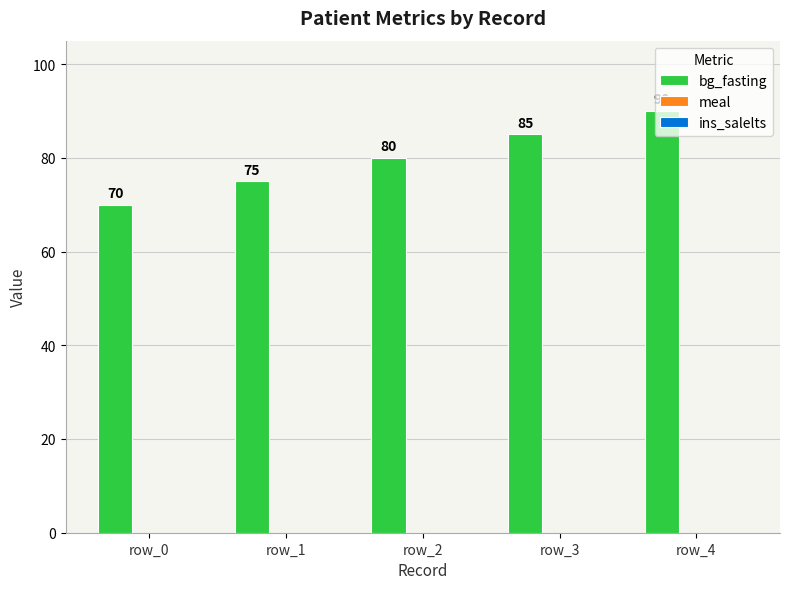

How many values are between 75 and 85?

3